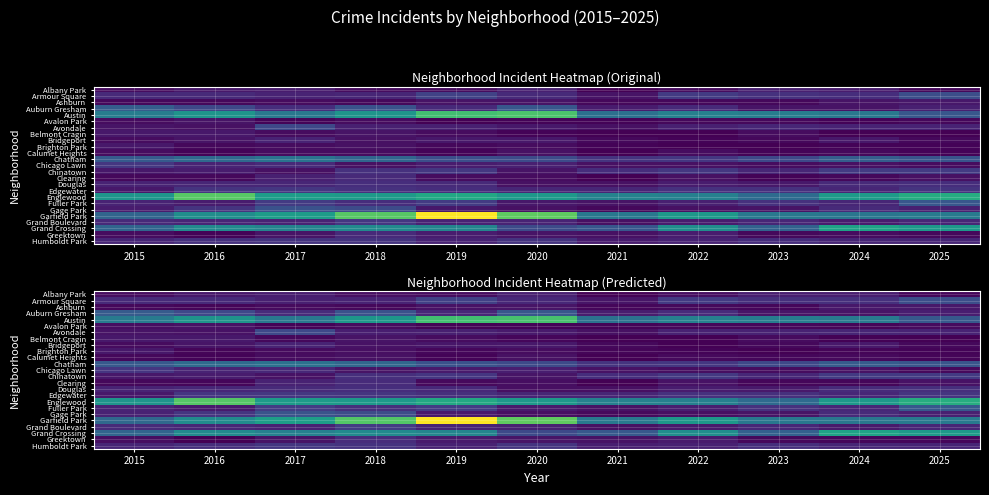

At how many categories does at least one series exceed 57?

5